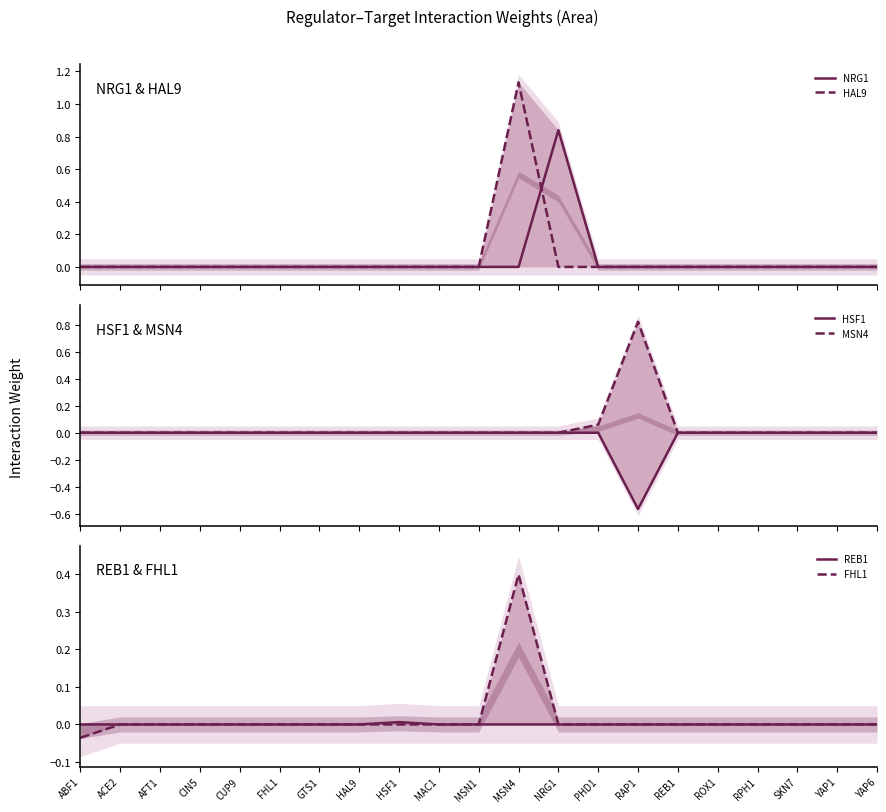

Which series has the largest total across all categories?

HAL9